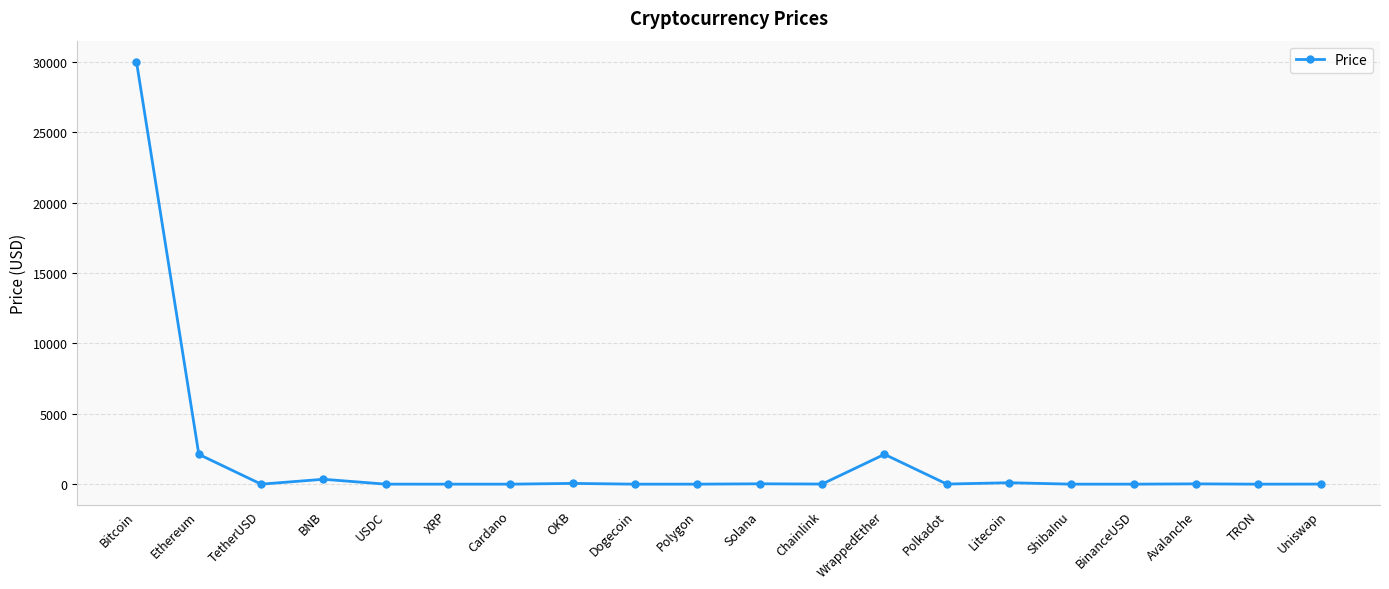

True or false: the data has more than 2 interior local peaks.

True